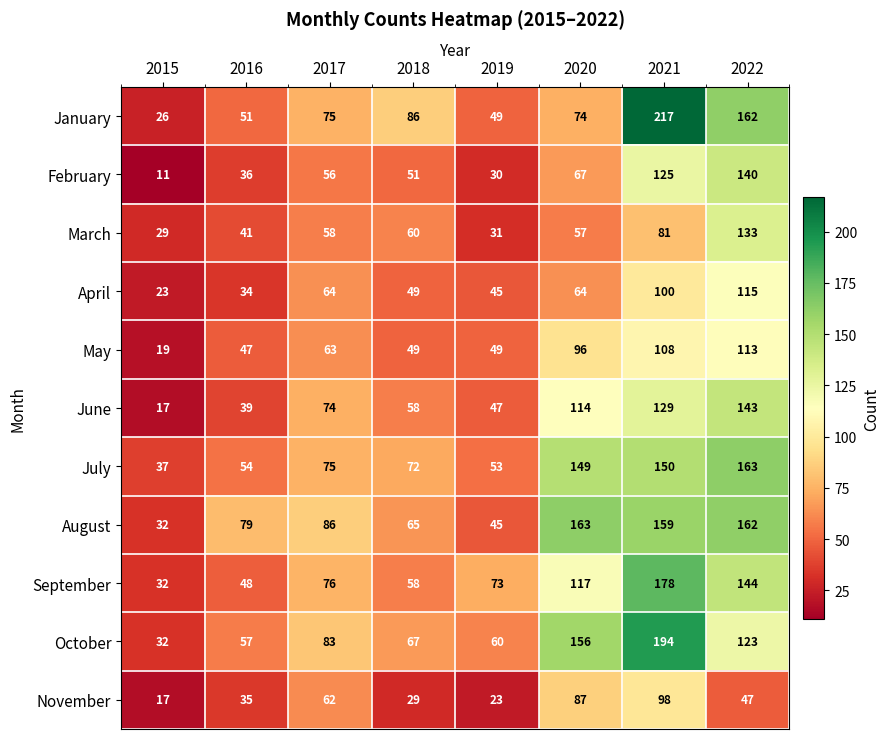

Is it true that July equals 19 at 2016?

False